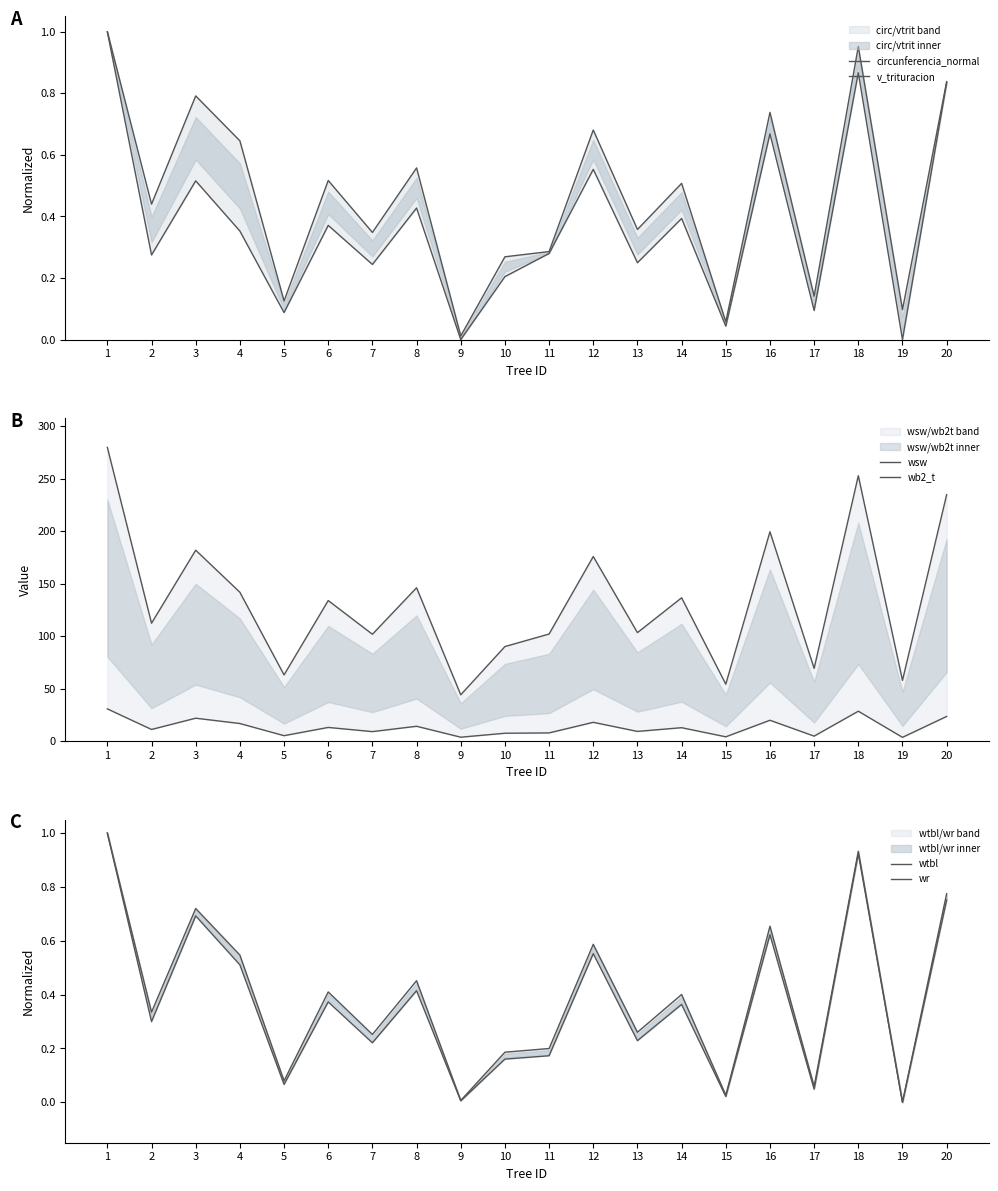

What value does the wr series have at 18?

0.9